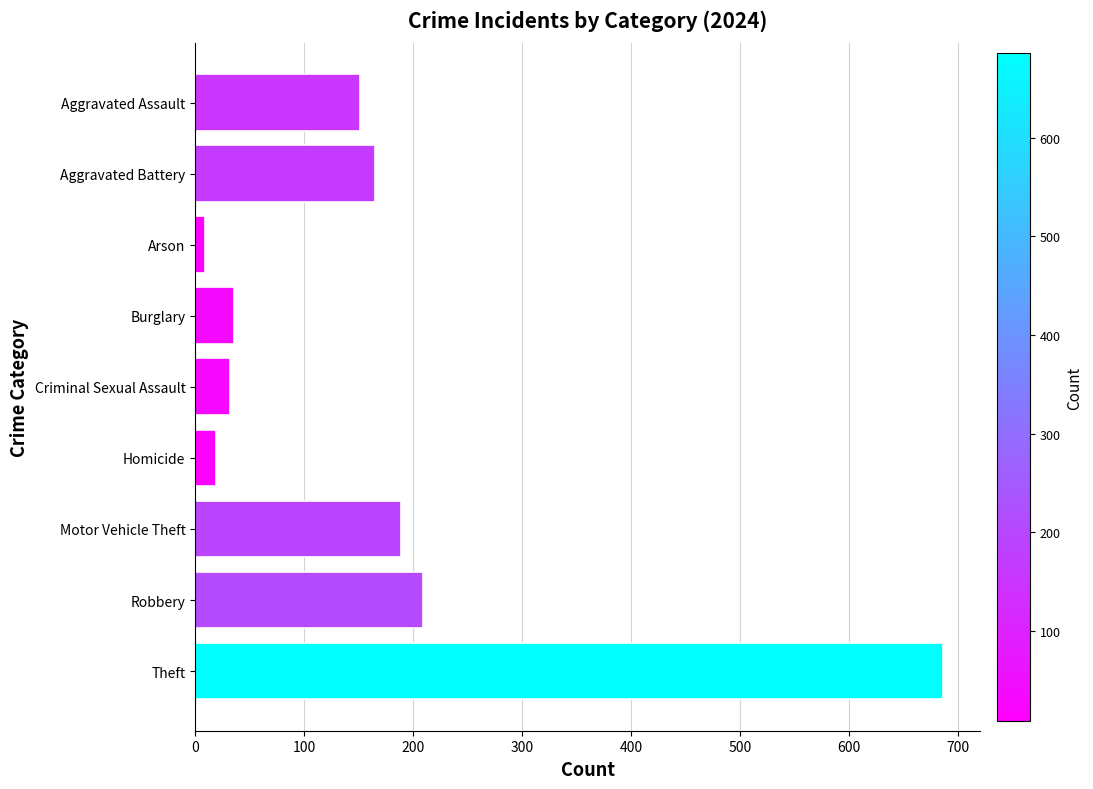

The value at Aggravated Battery is 94. True or false?

False